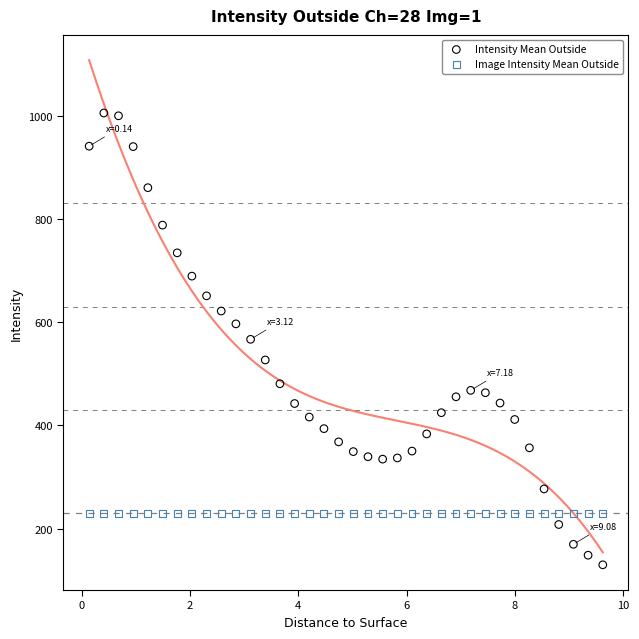

Which series contains the highest Y value?

Intensity Mean Outside